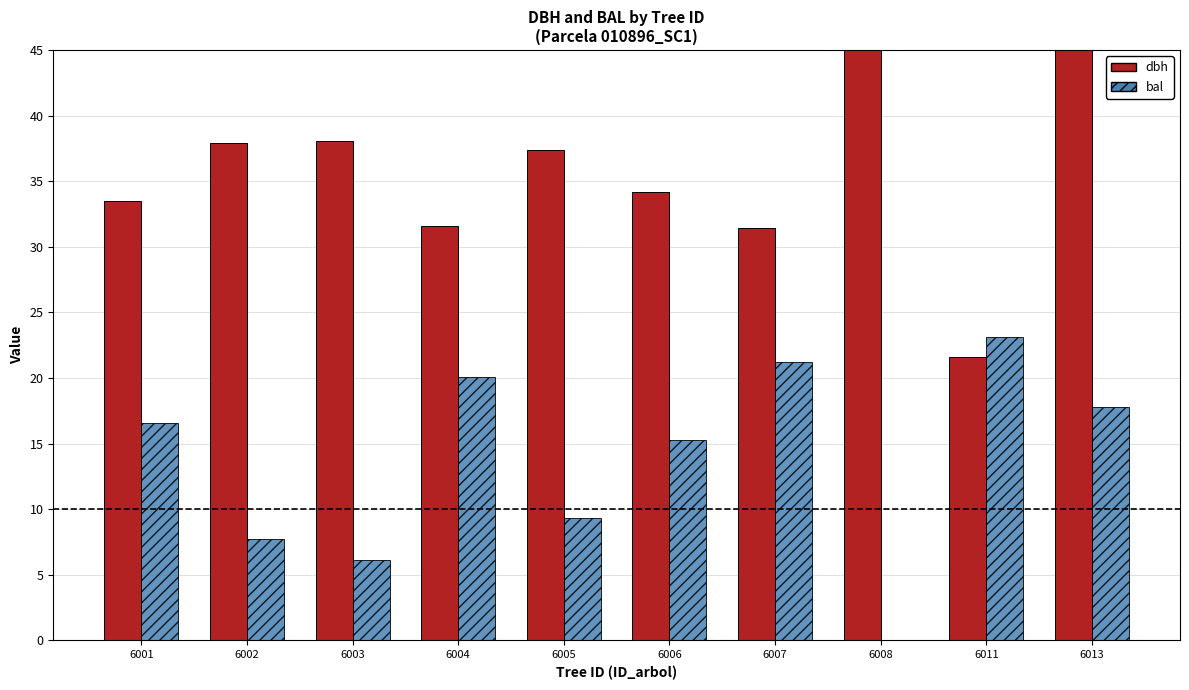

Reading left to right, extract all data points from this chart.

dbh: 33.5	37.9	38.0	31.6	37.4	34.2	31.4	46.6	21.6	53.9
bal: 16.6	7.7	6.1	20.1	9.3	15.2	21.2	0.0	23.1	17.8